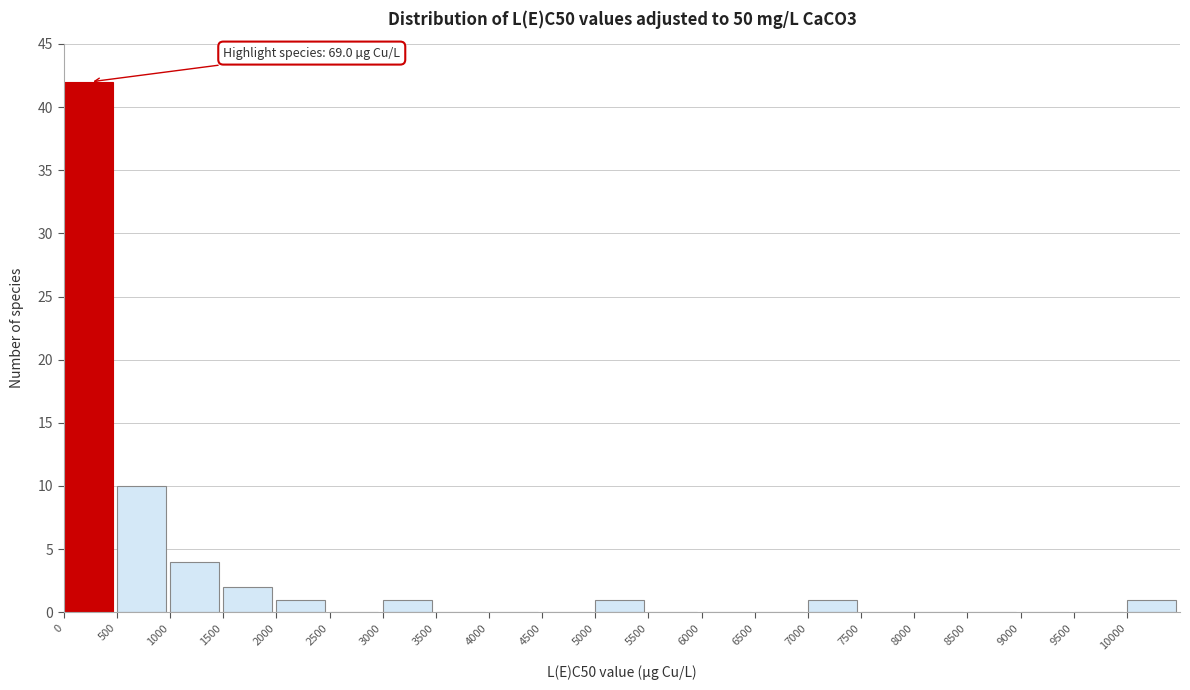

Over which range of the x-axis is the bar tallest?

0 to 500